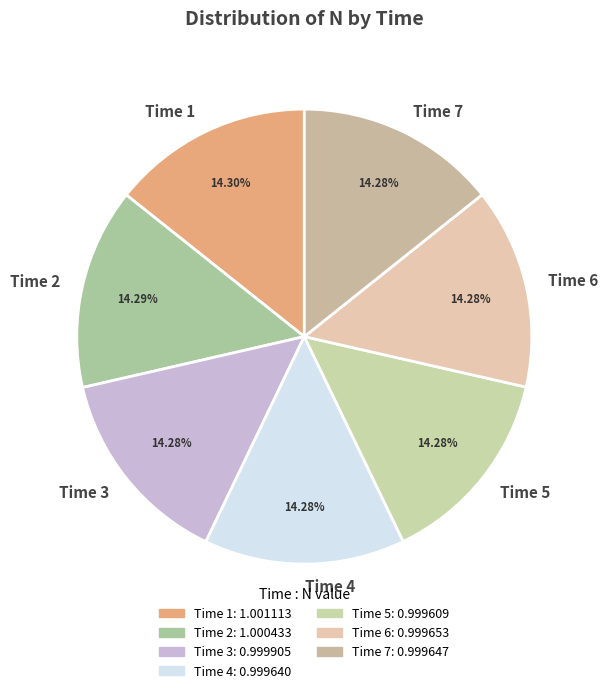

Count the number of slices in the pie.

7